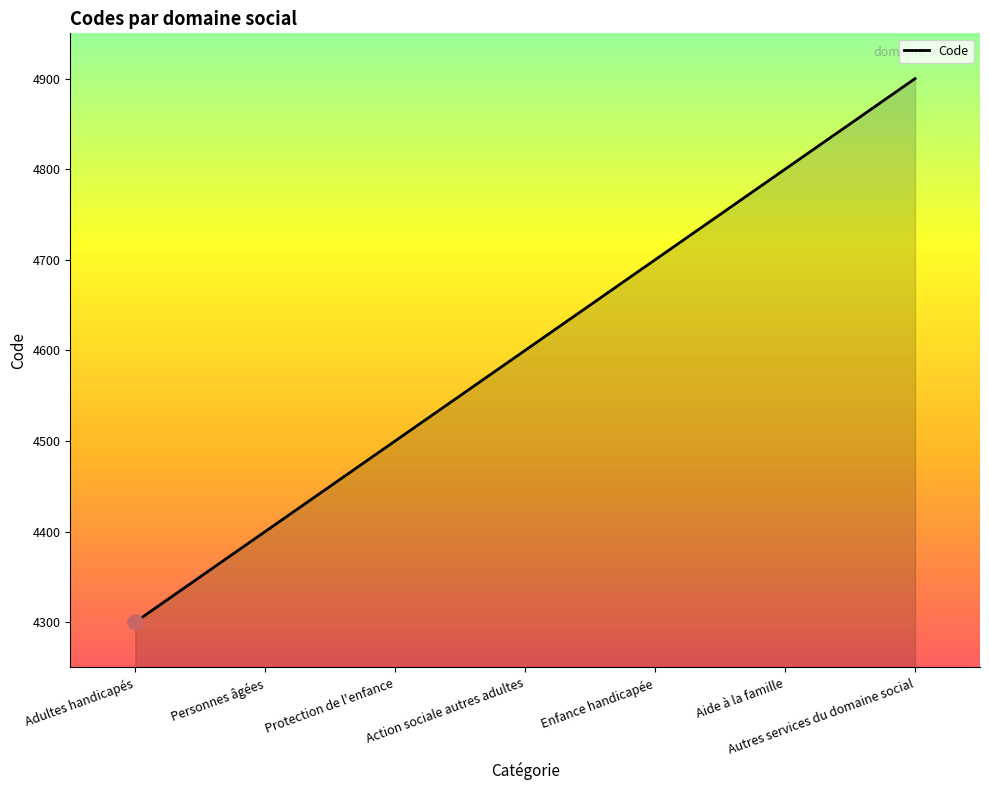

Between Aide à la famille and Action sociale autres adultes, which is larger?

Aide à la famille